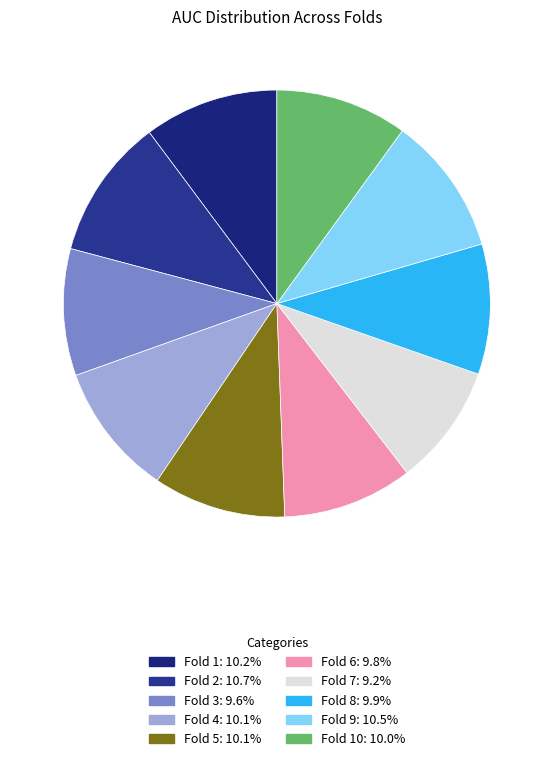

Count the number of slices in the pie.

10